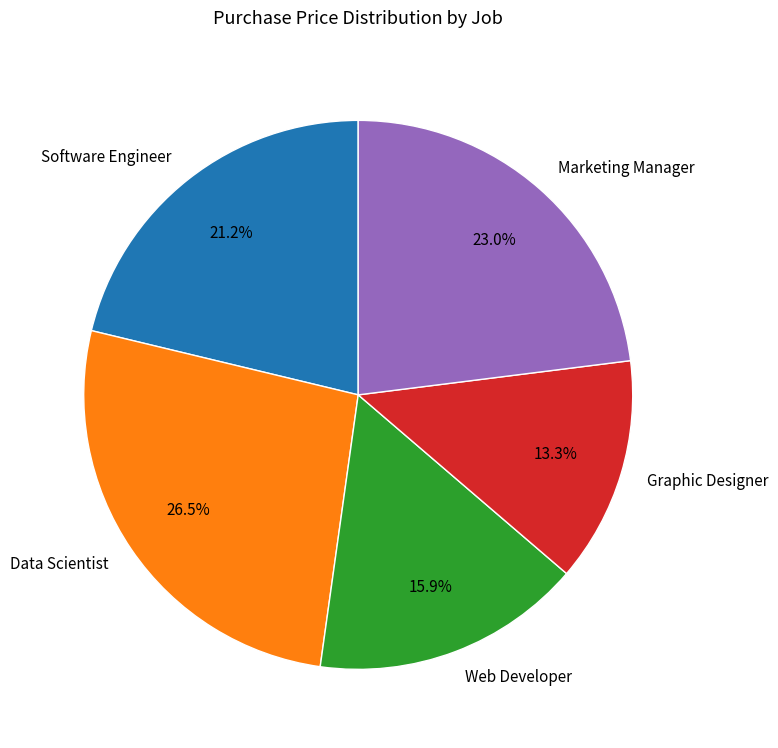

Which category has the biggest portion of the pie?

Data Scientist